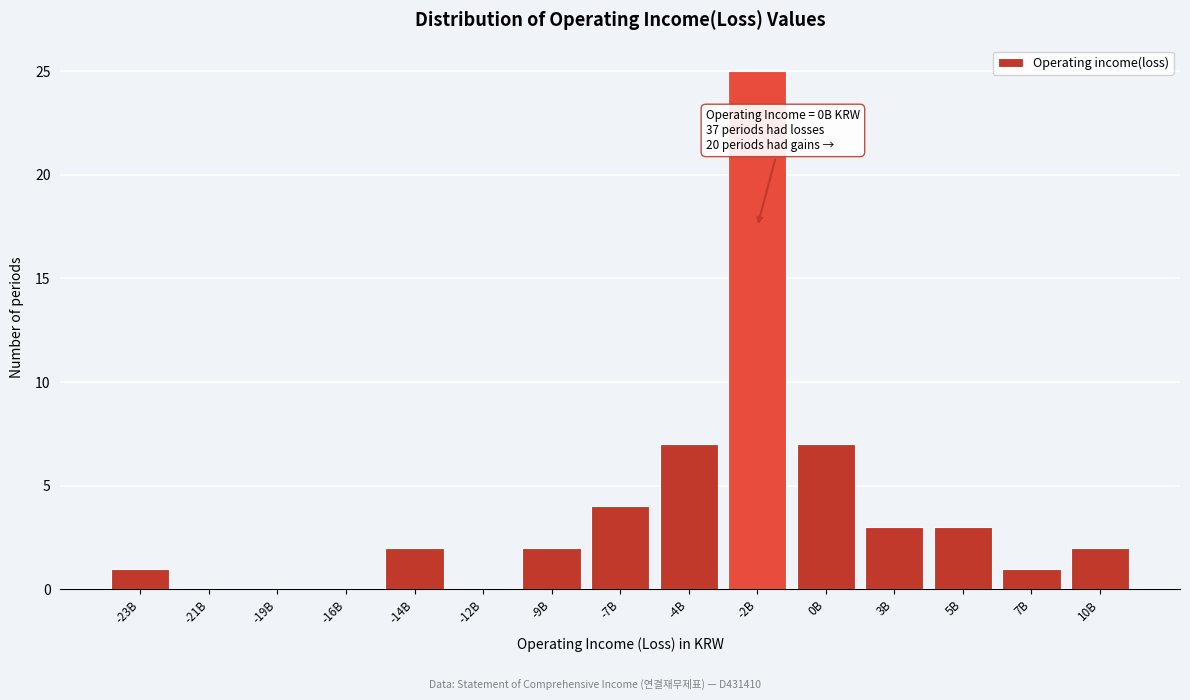

Reading right to left, what are all the values shown in this chart?

10B=2	7B=1	5B=3	3B=3	0B=7	-2B=25	-4B=7	-7B=4	-9B=2	-12B=0	-14B=2	-16B=0	-19B=0	-21B=0	-23B=1